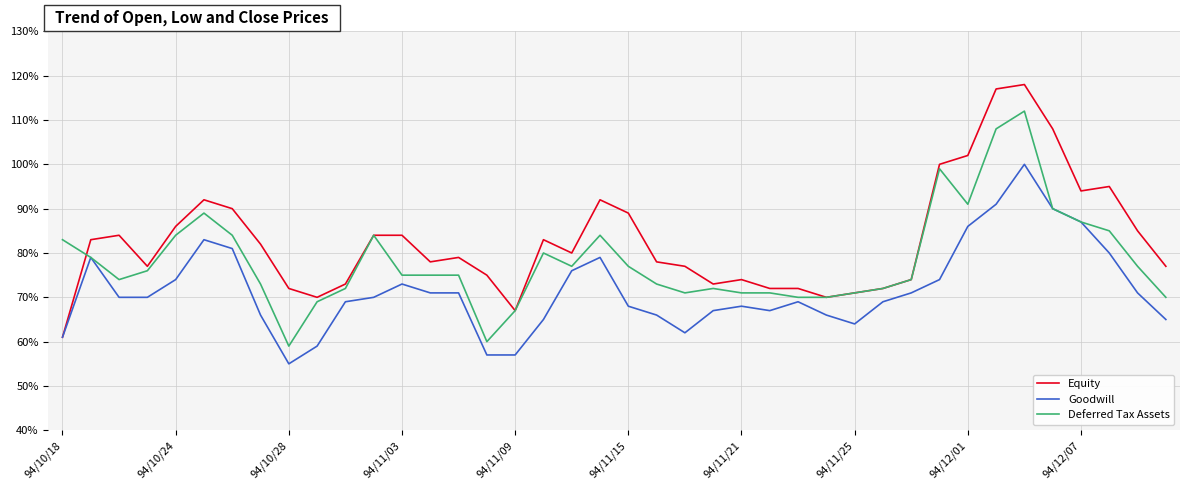

What are all the series names shown in the legend?

Equity, Goodwill, Deferred Tax Assets